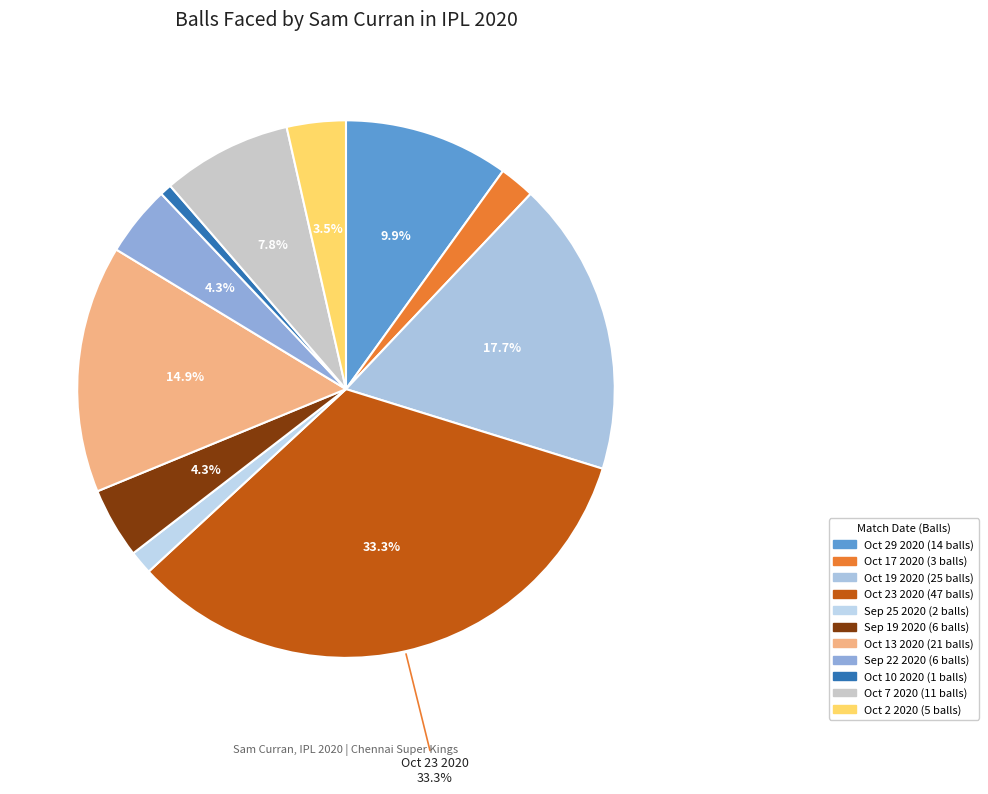

What percentage do Oct 23 2020 and Oct 10 2020 together represent?

34.0%